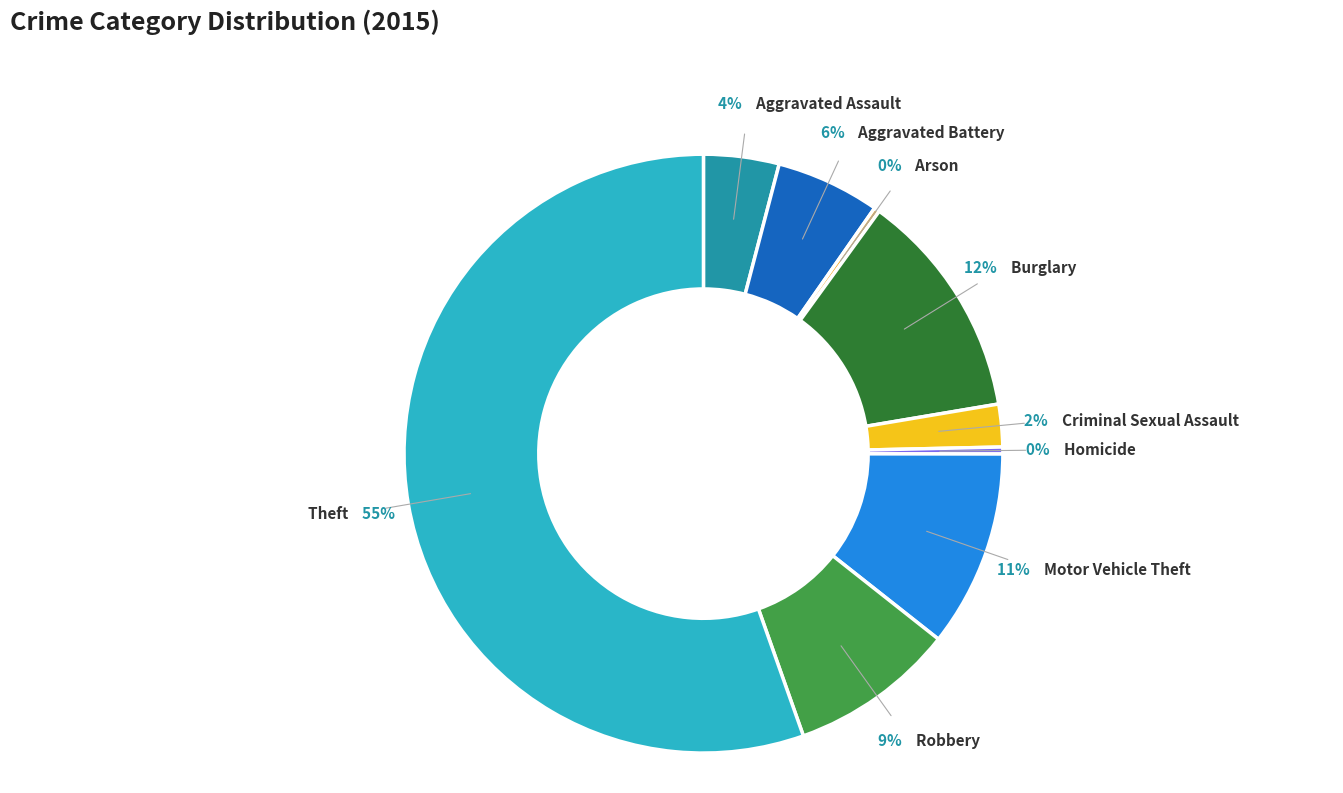

Count the number of slices in the pie.

9